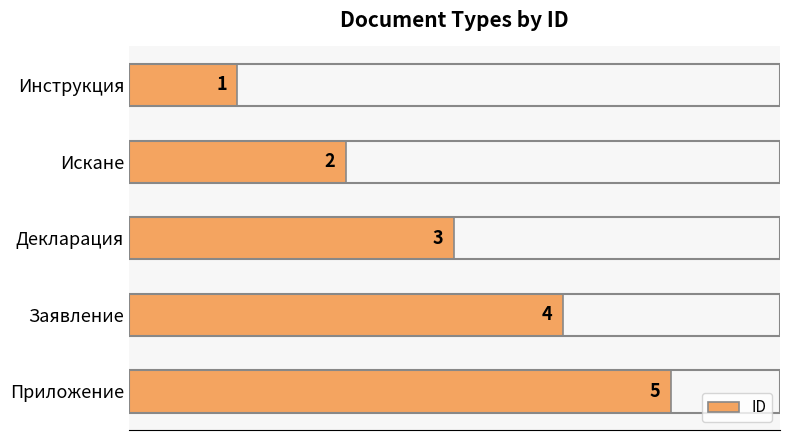

Rank the categories by value from lowest to highest.

Инструкция, Искане, Декларация, Заявление, Приложение